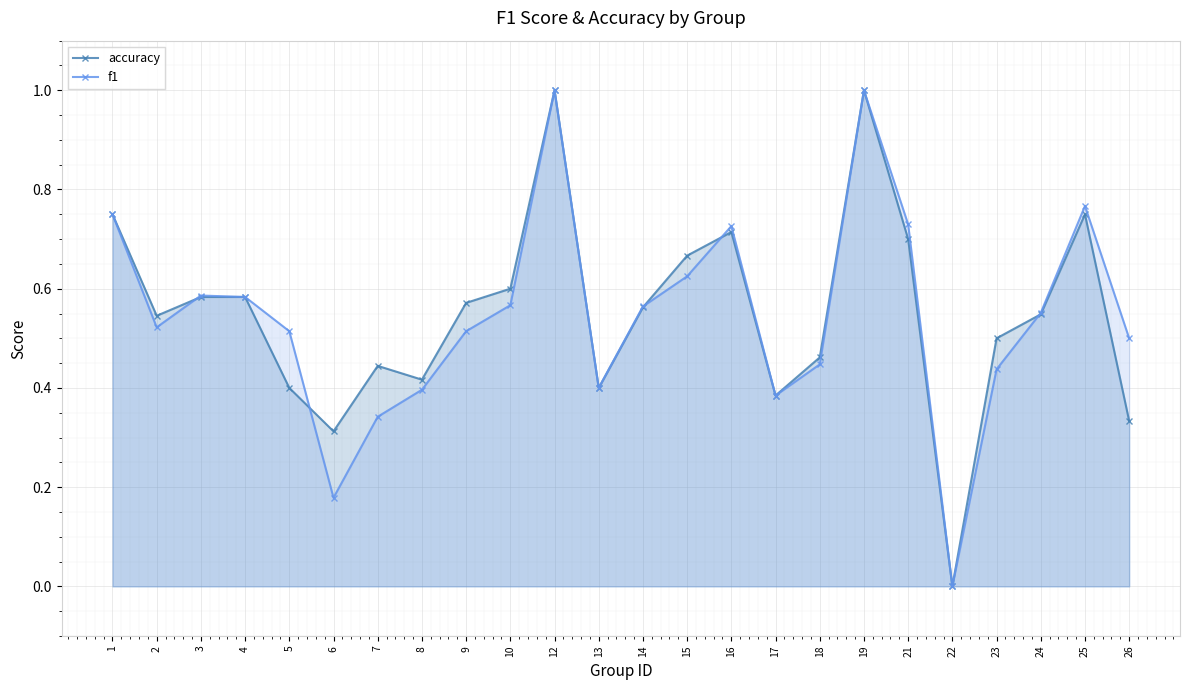

How many times do f1 and accuracy cross each other?

5